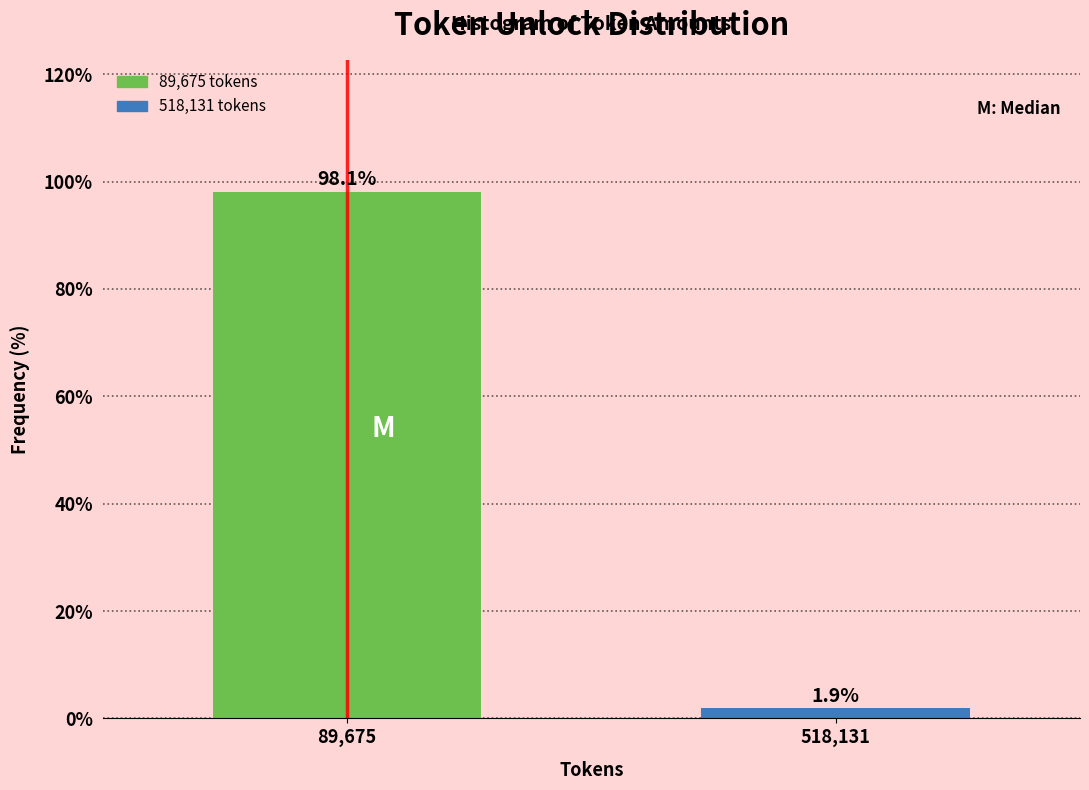

Reading left to right, list all the values displayed in this chart.

98.1	1.9